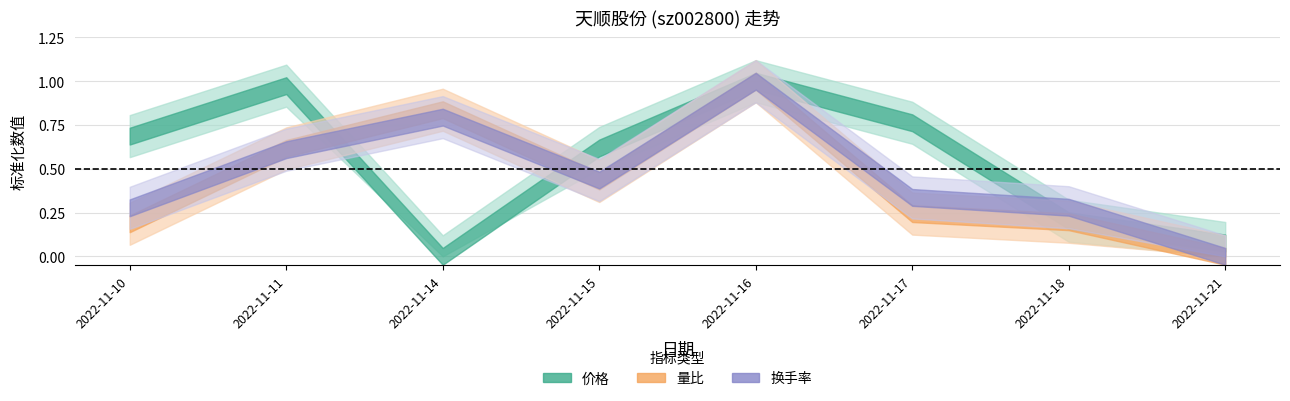

What is the difference between the maximum and minimum values in the 价格 series?

1.2